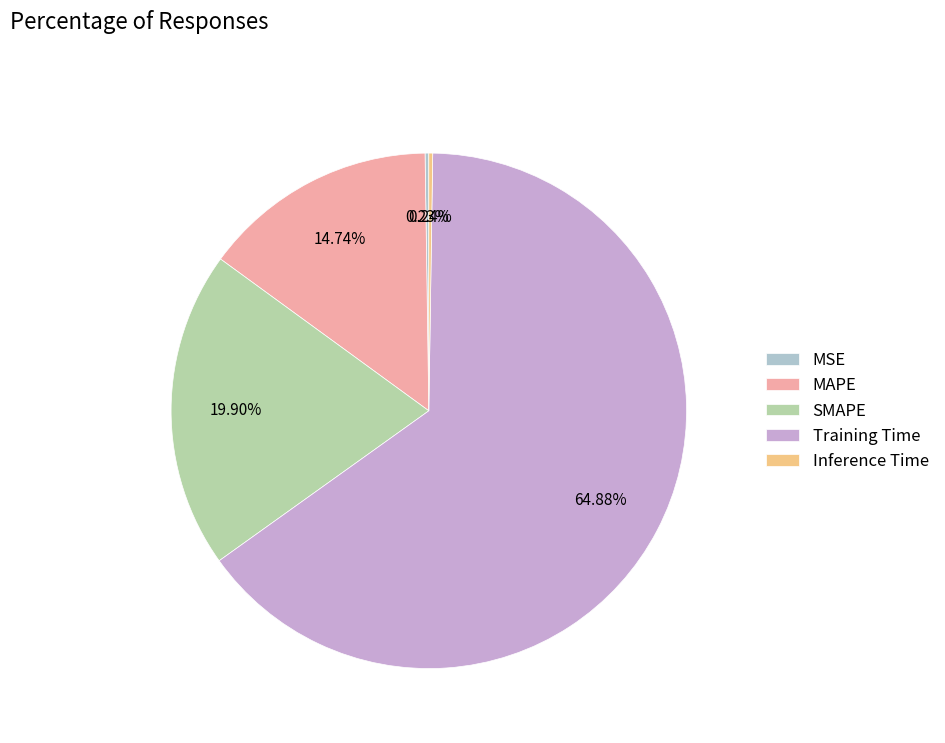

Is Training Time the majority of the pie?

Yes